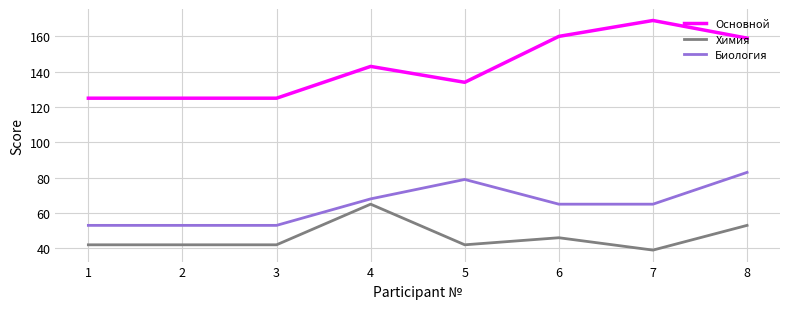

Between 2 and 7, which series saw the biggest shift?

Основной